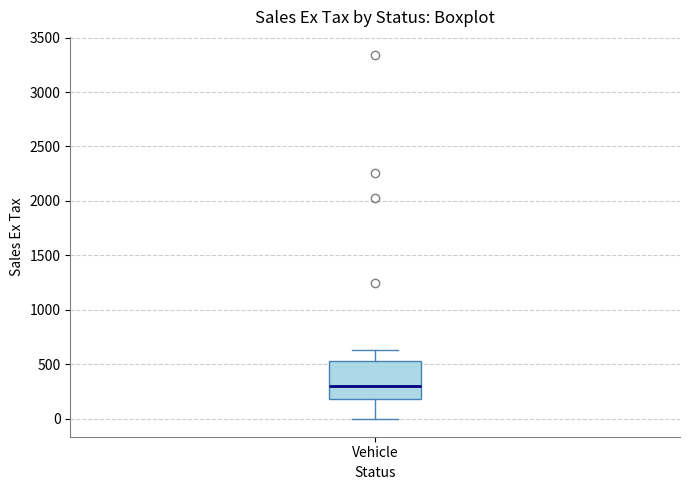

Read this box plot against the y-axis: the position of the median line, the range covered by the box, and the ends of both whiskers. The values are not printed on the chart, so give them approximately, as read against the axis.

median 300, box 200 to 550, whiskers 0 to 650